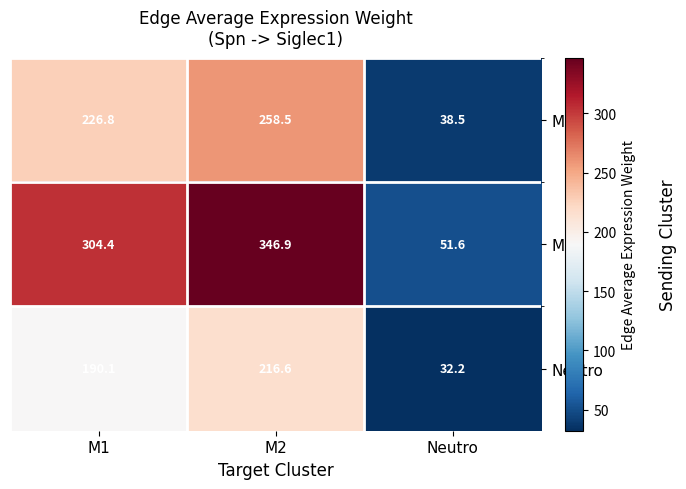

Rank the series at M2 from highest to lowest value.

M2, M1, Neutro